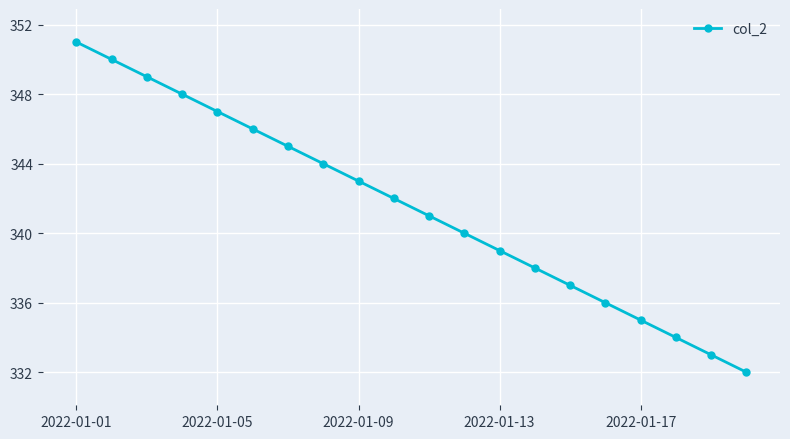

What is the smallest value displayed?

332